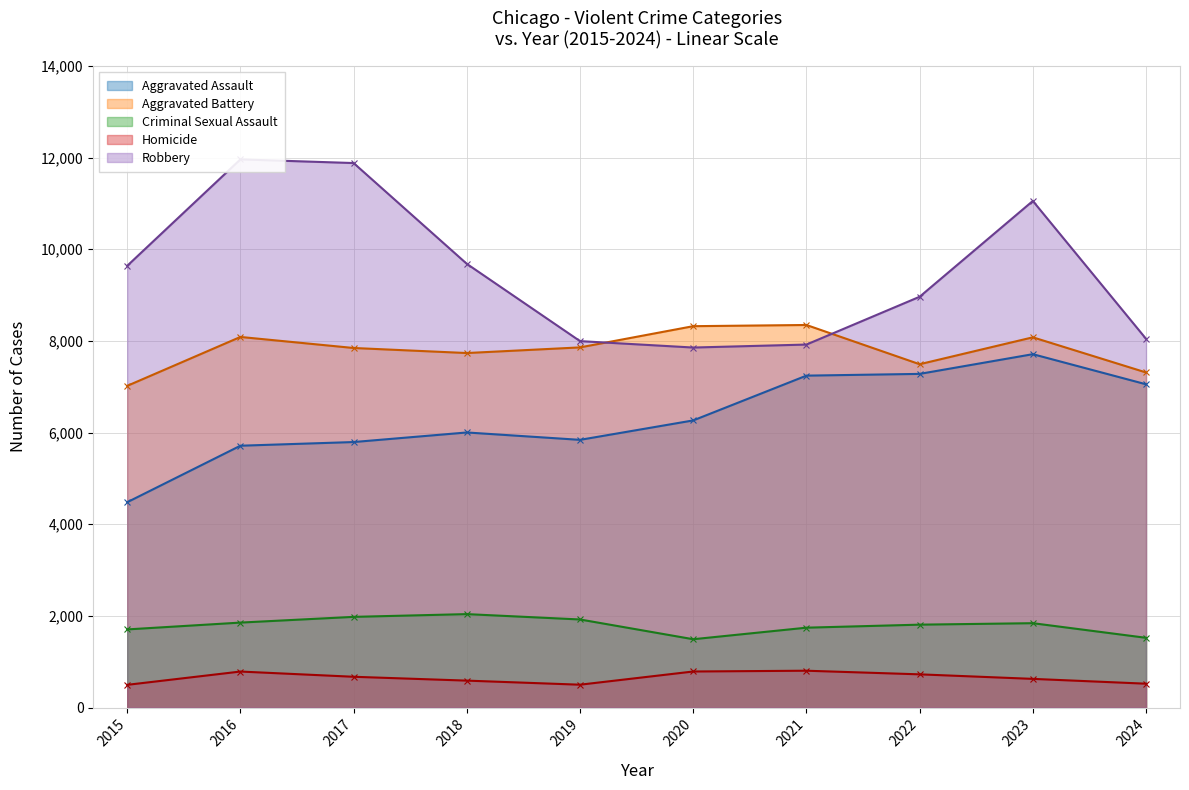

Does the chart display data point markers on the line(s)?

Yes